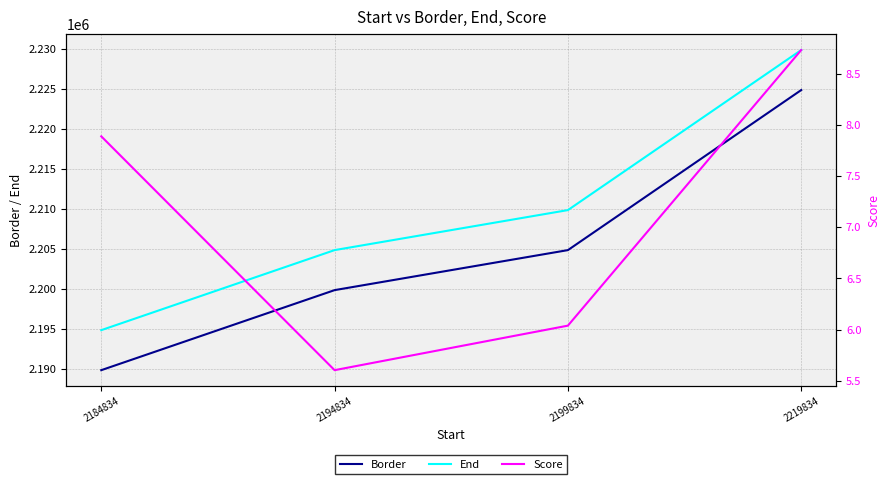

What is the sum of the Score values at 2194834 and 2199834?

11.6